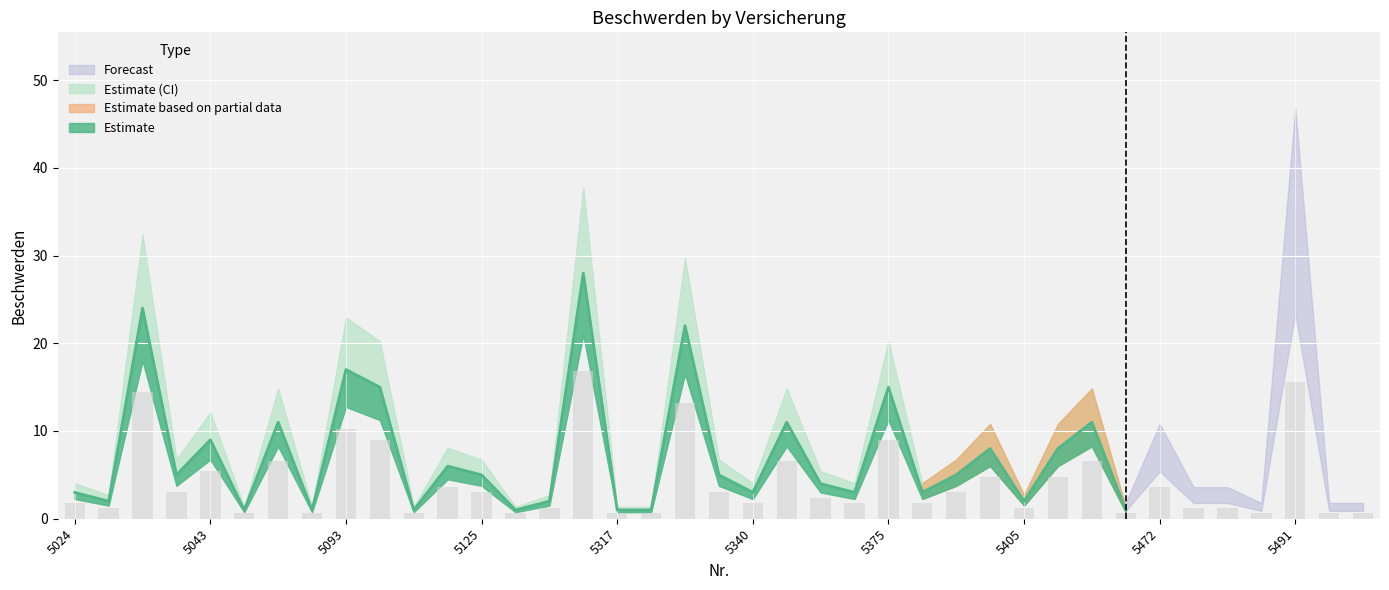

How many data points are above 2?

20